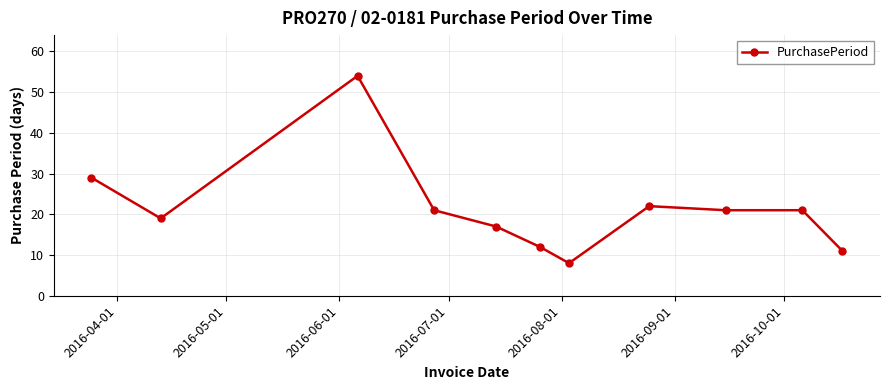

Count the number of categories in the chart.

11